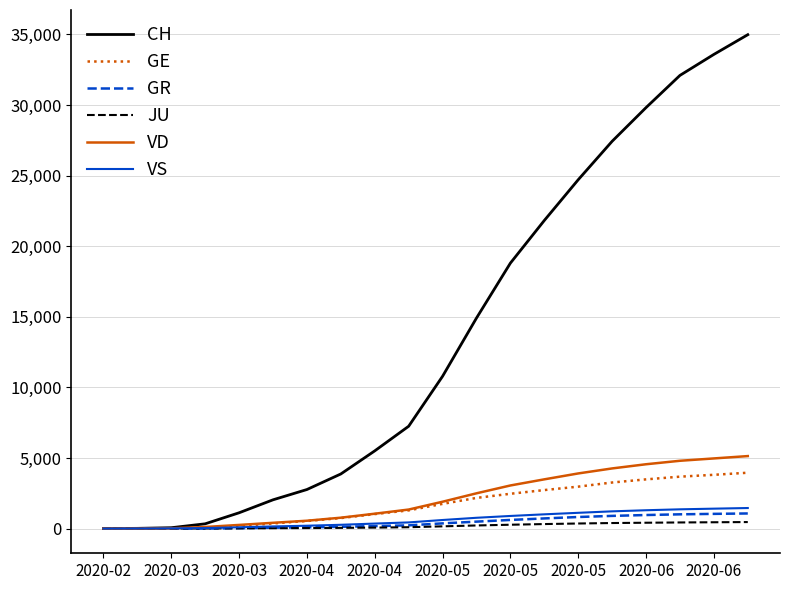

Which series has the largest total across all categories?

CH